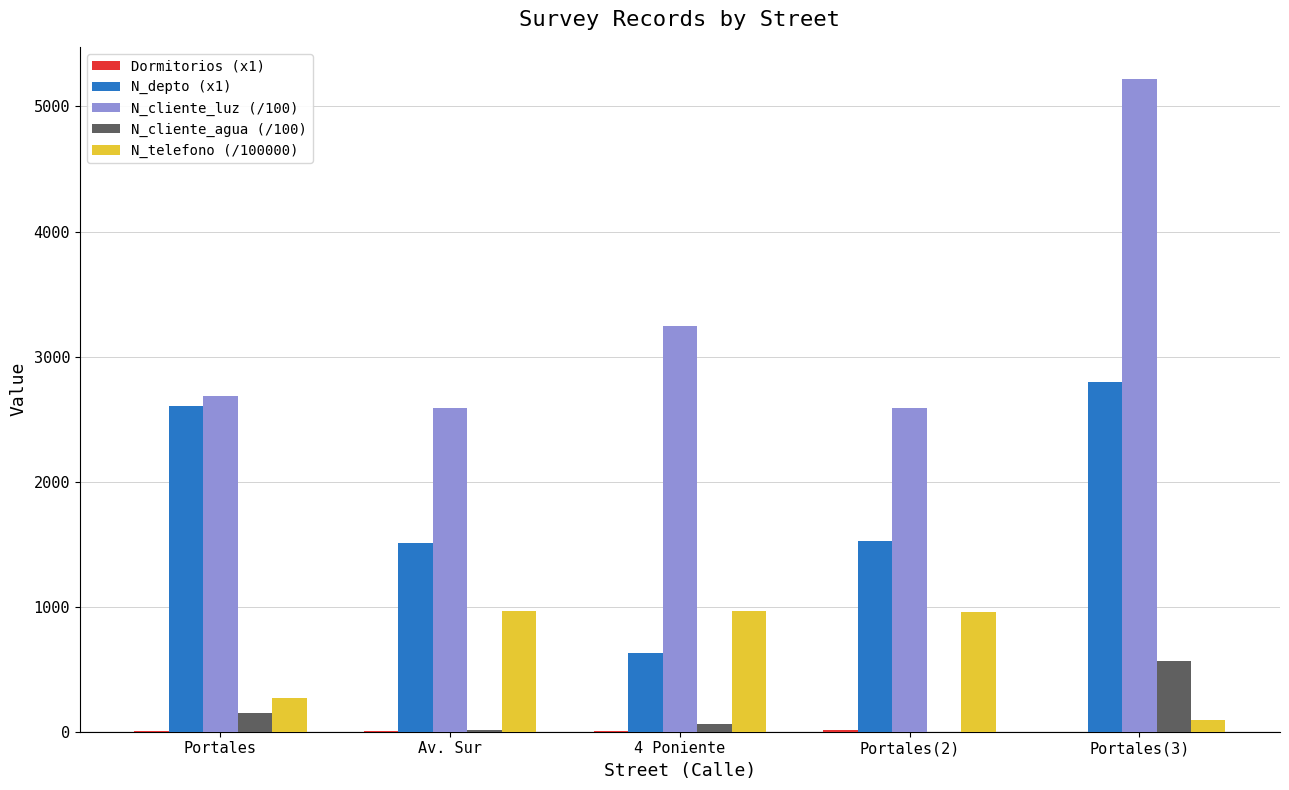

What is the average value of the N_telefono (/100000) series?

650